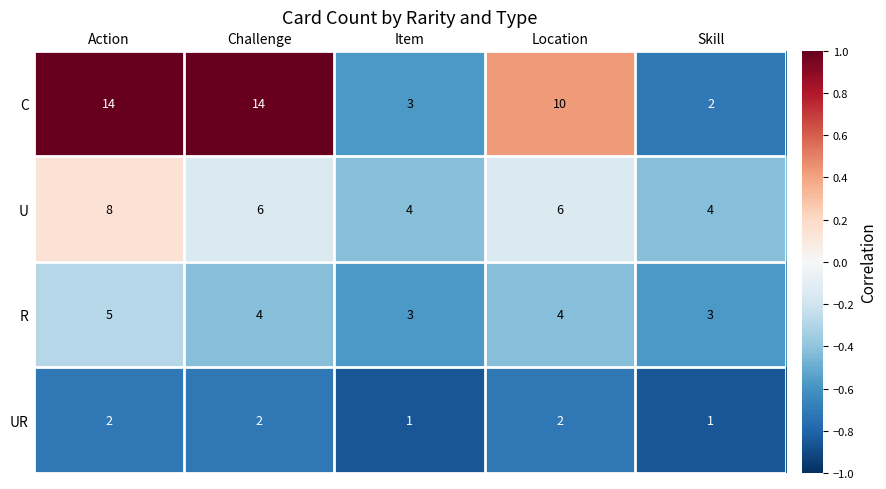

Which series has the widest spread of values?

C